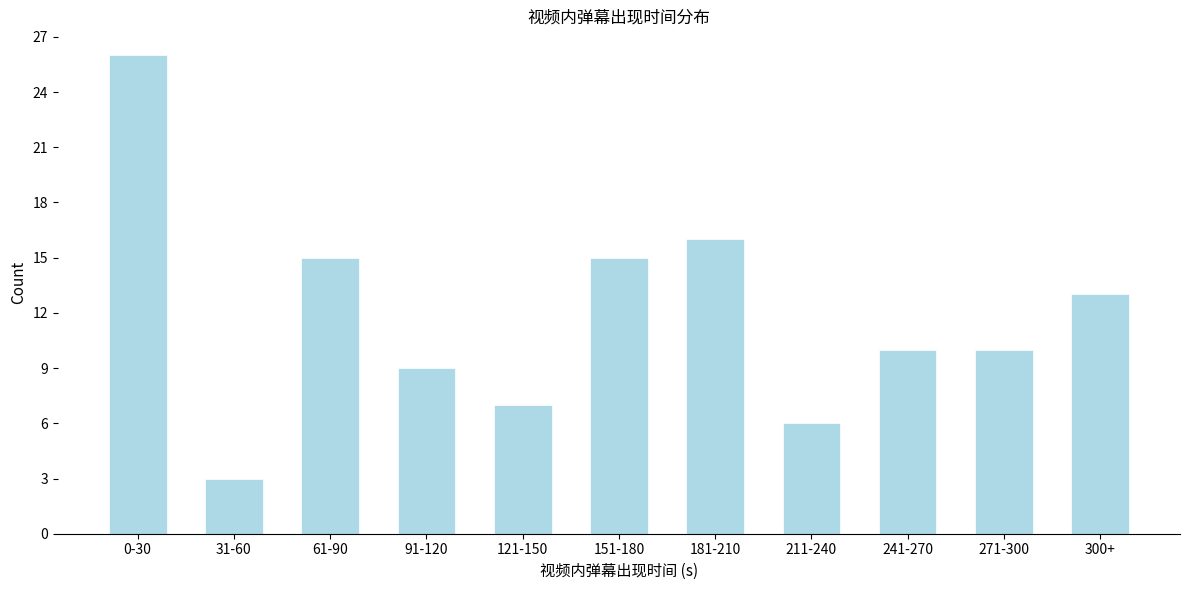

Reading left to right, transcribe all the data shown in this chart.

26	3	15	9	7	15	16	6	10	10	13